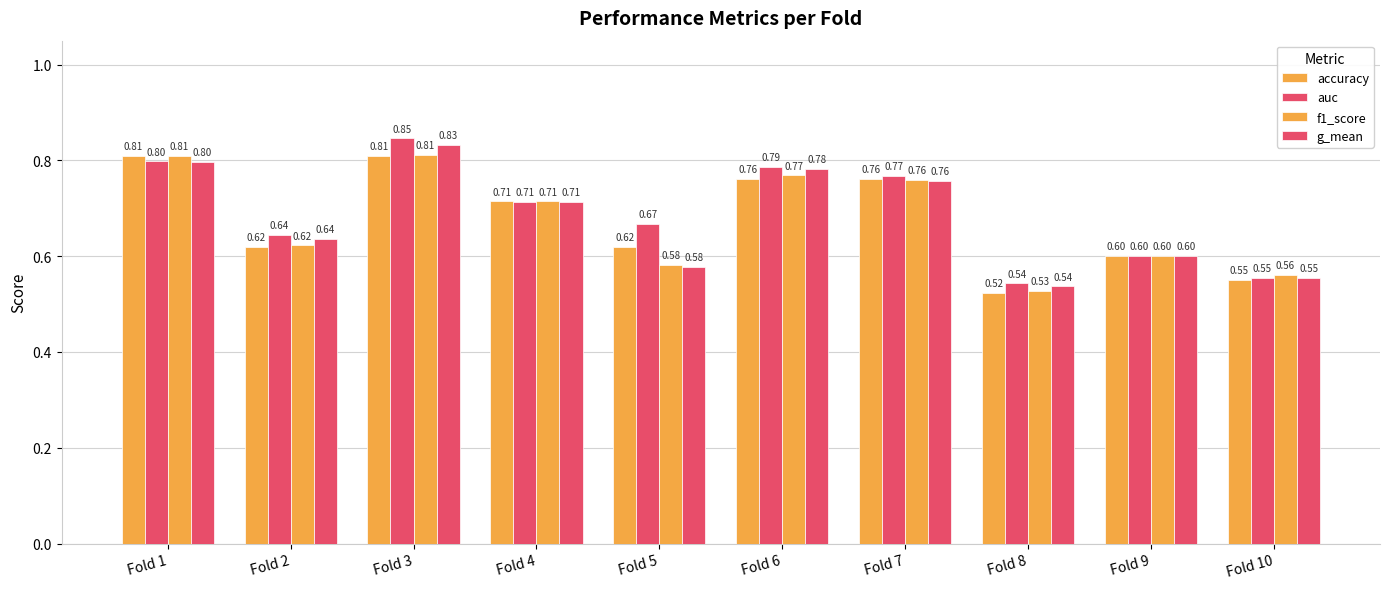

List the labels in order of auc value, largest first.

Fold 3, Fold 1, Fold 6, Fold 7, Fold 4, Fold 5, Fold 2, Fold 9, Fold 10, Fold 8